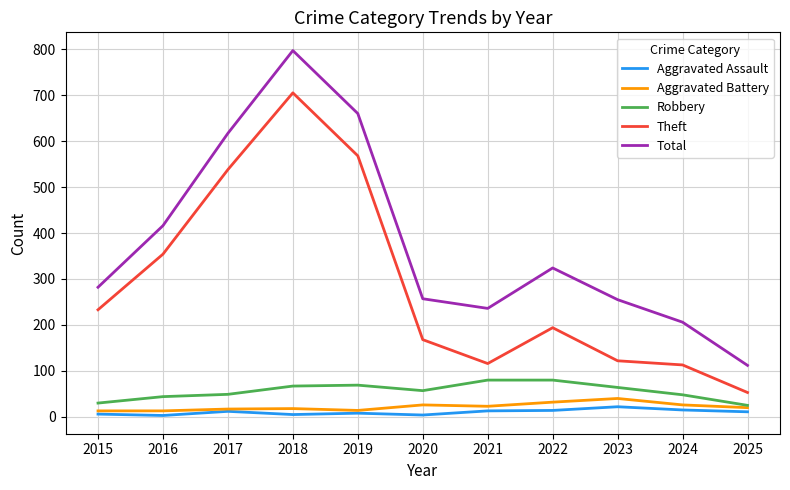

Does the chart have visible grid lines?

Yes